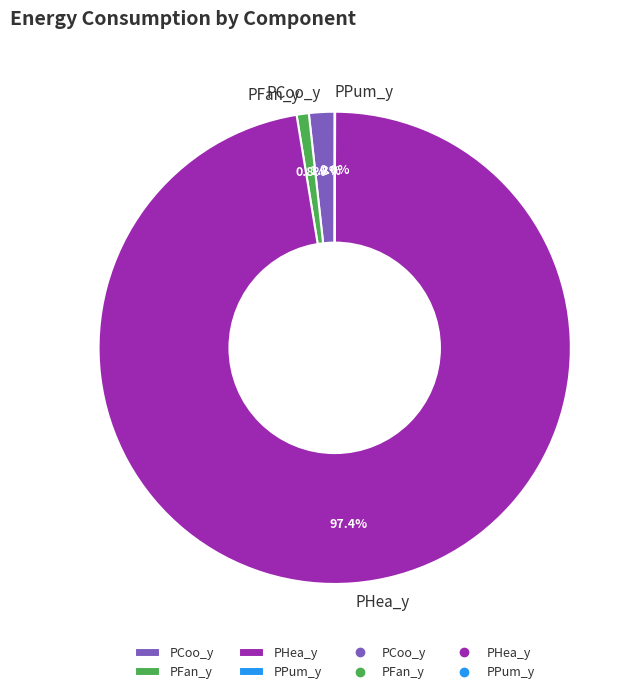

What percentage is the PFan_y slice, to the nearest percent?

1%